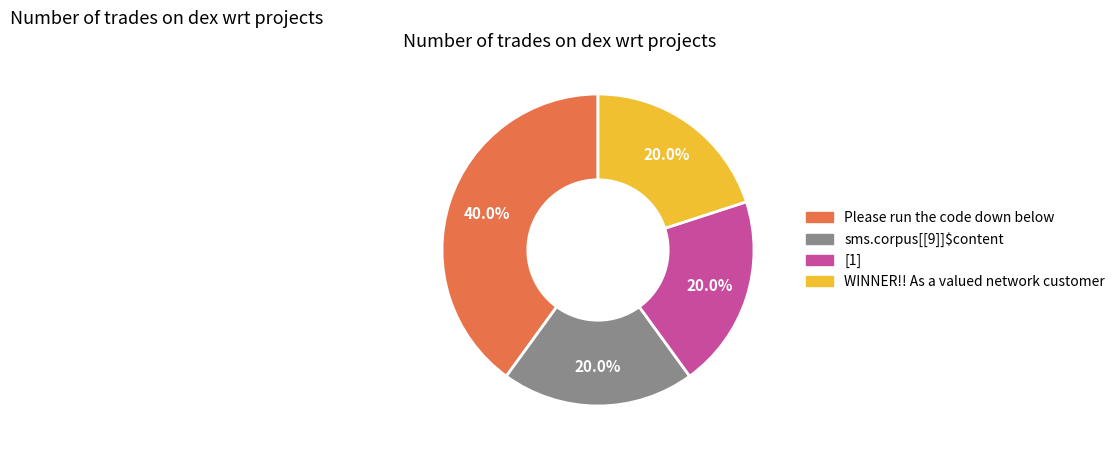

The Please run the code down below slice represents 48% of the pie. True or false?

False